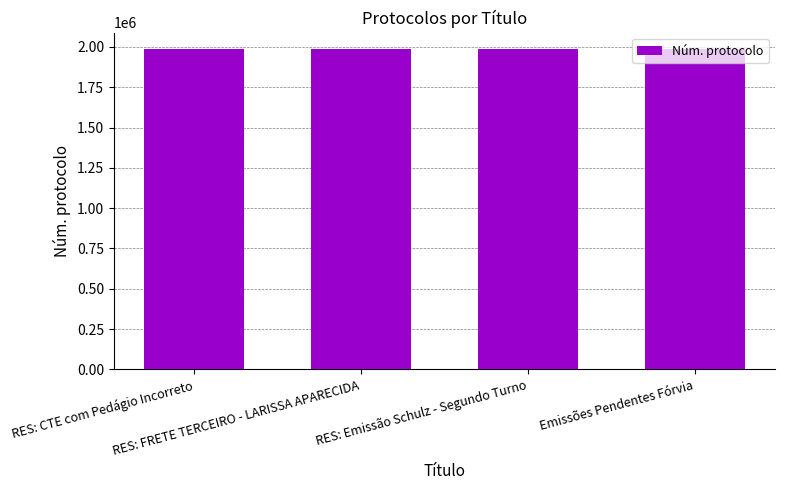

What is the smallest value displayed?

1988972